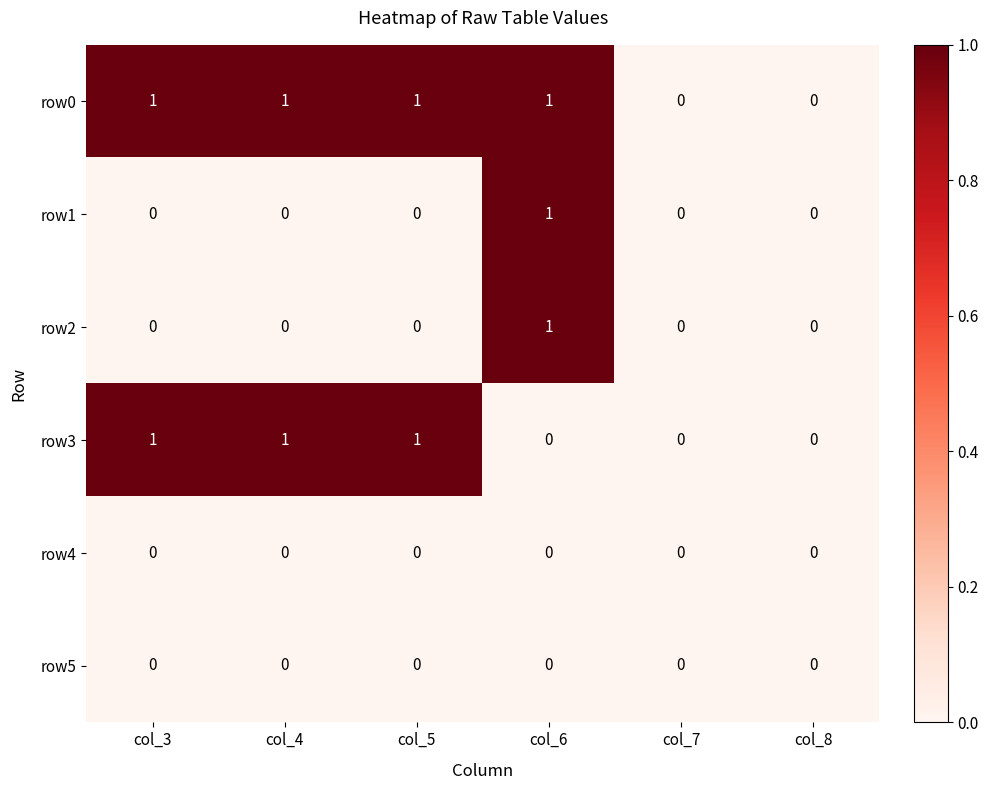

The row2 series shows 0 at col_8. True or false?

True